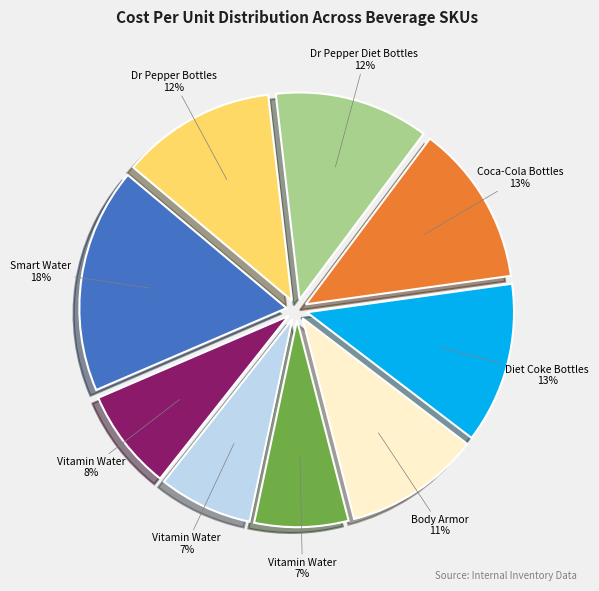

To the nearest percent, what is the average slice percentage?

11%